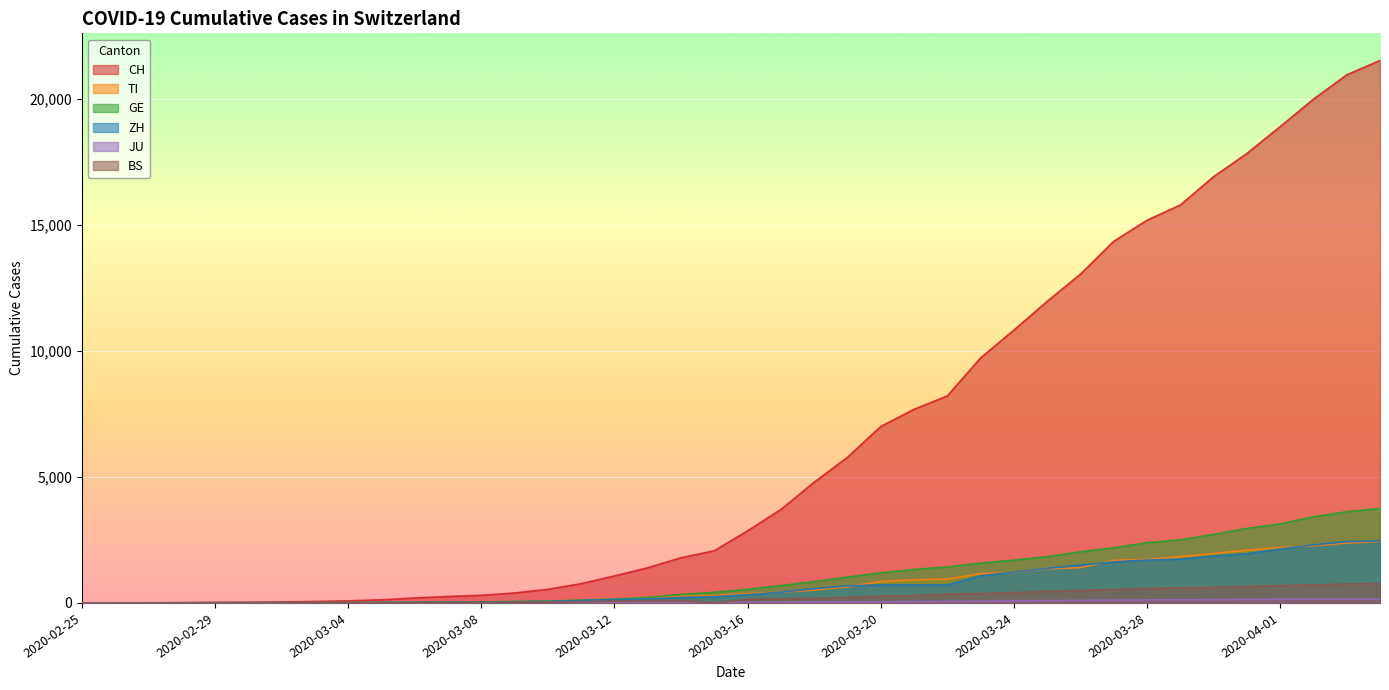

At which label is ZH closest to 1233?

2020-03-24